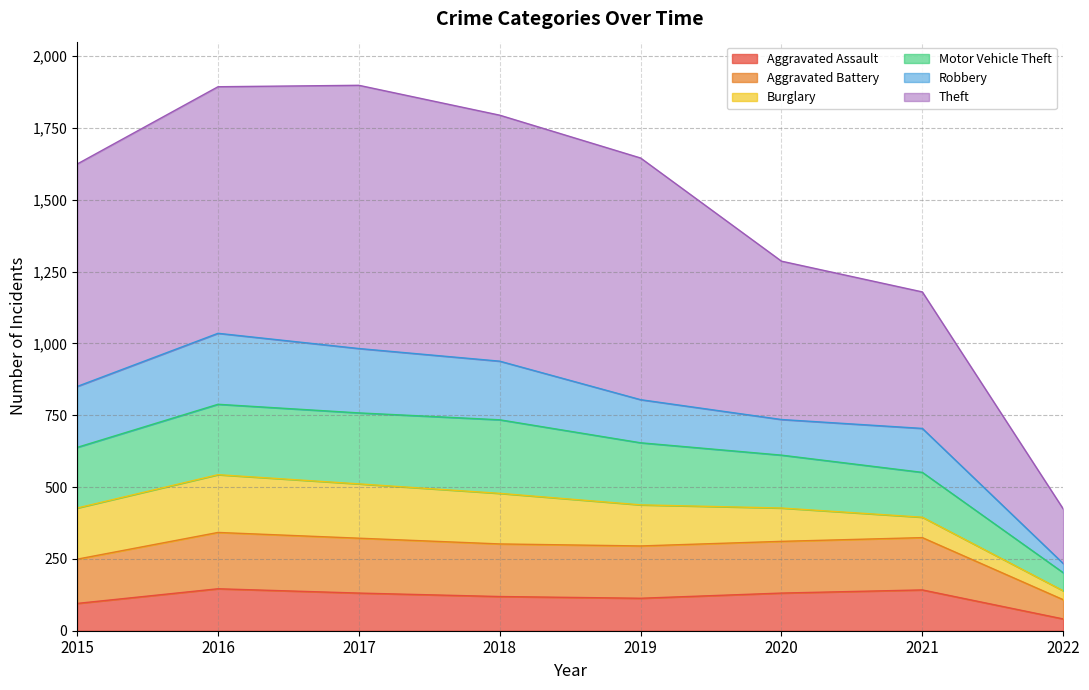

What is the value of the Aggravated Assault point at the 7th from the left?

142